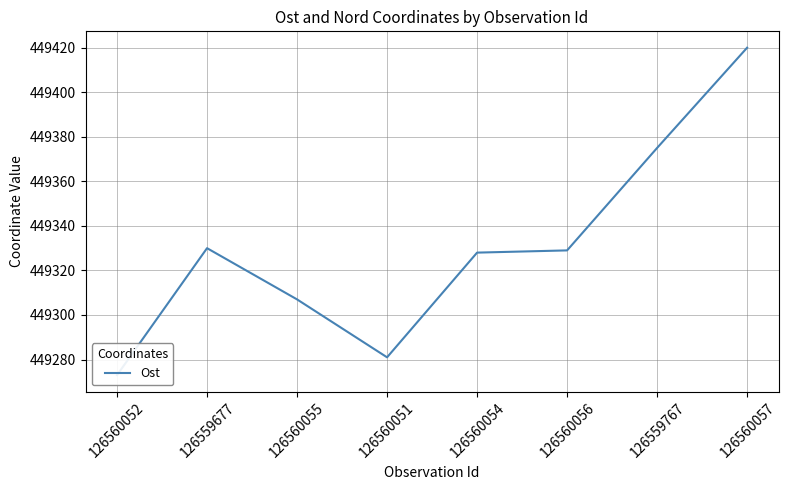

How many values exceed 449329?

3